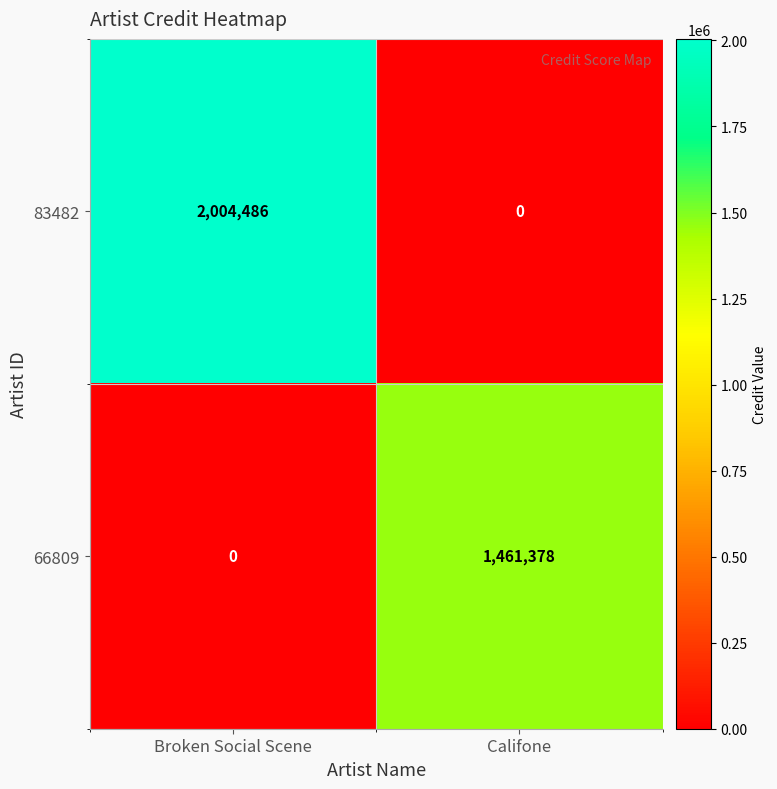

Is it true that 83482 equals 0 at Califone?

True